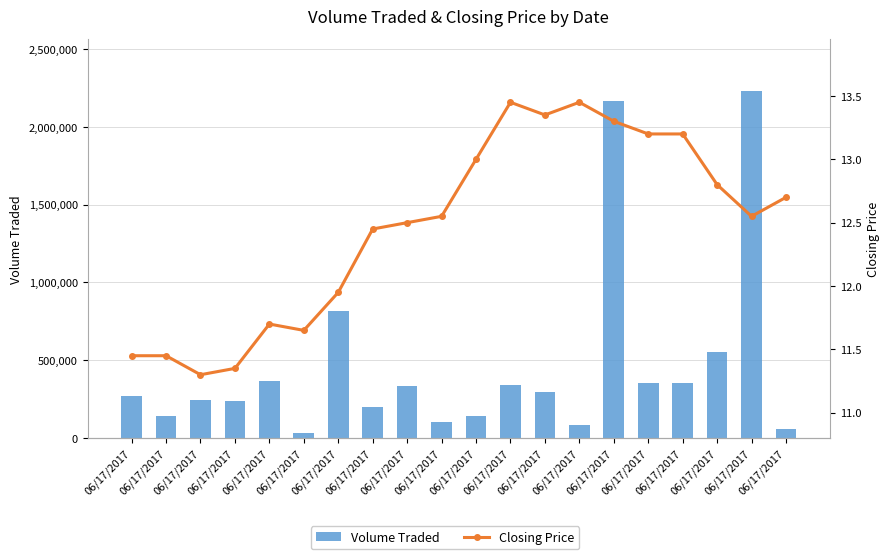

How many values in the Closing Price series are below 12?

7